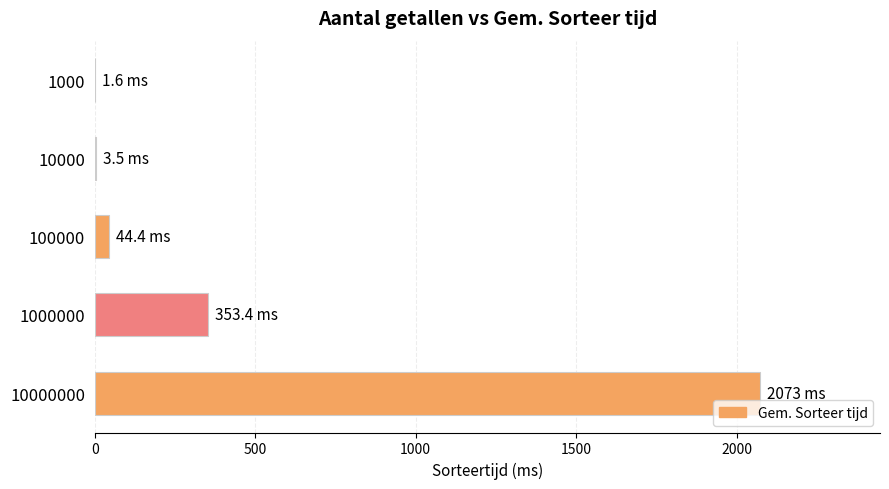

What is the sum of all values?

2475.9